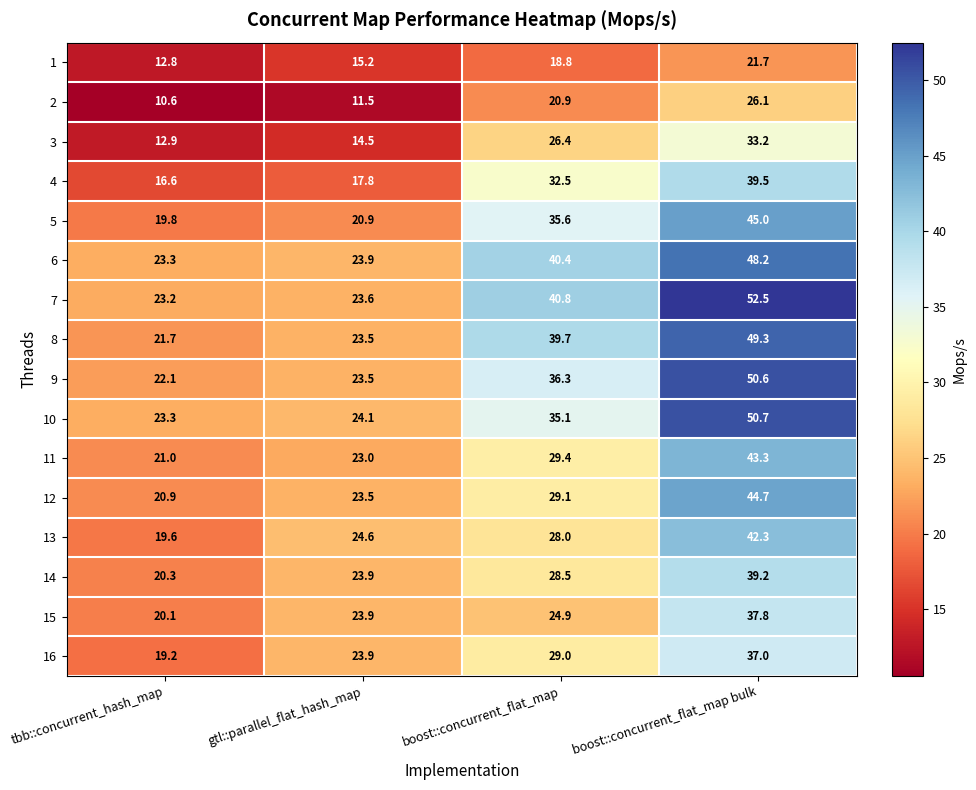

Which series has the largest total across all categories?

7